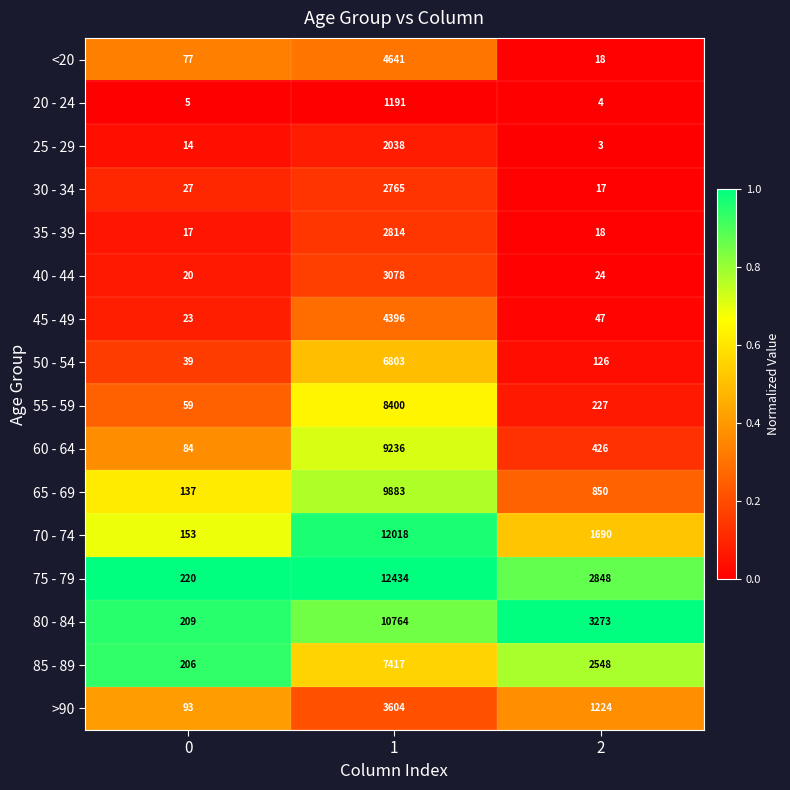

What is the greatest value displayed?

12434